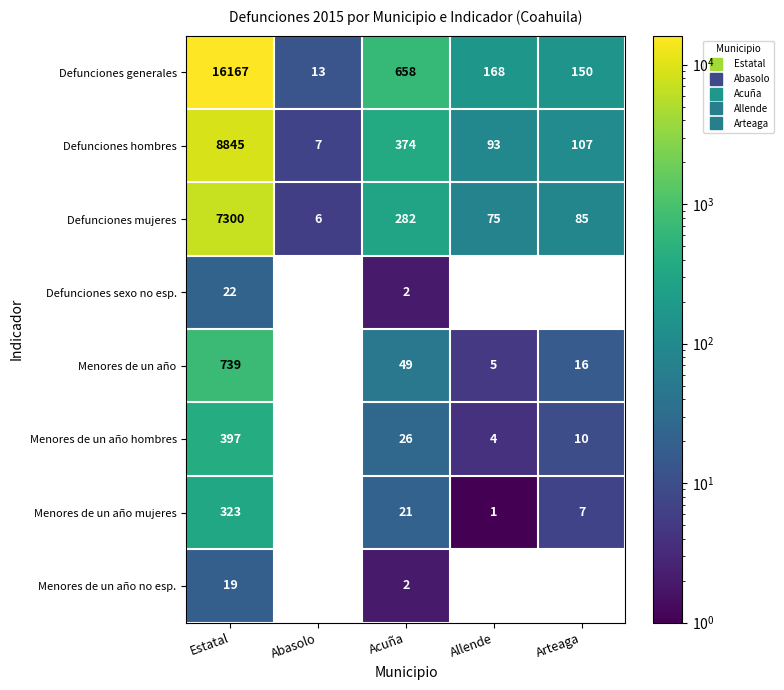

Which category has the lowest value across all series?

Allende